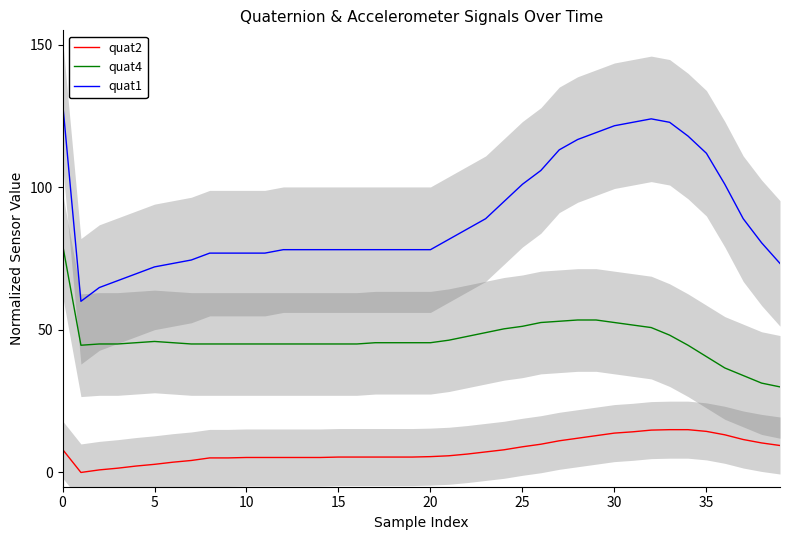

The quat2 series shows 5.2 at 12. True or false?

True